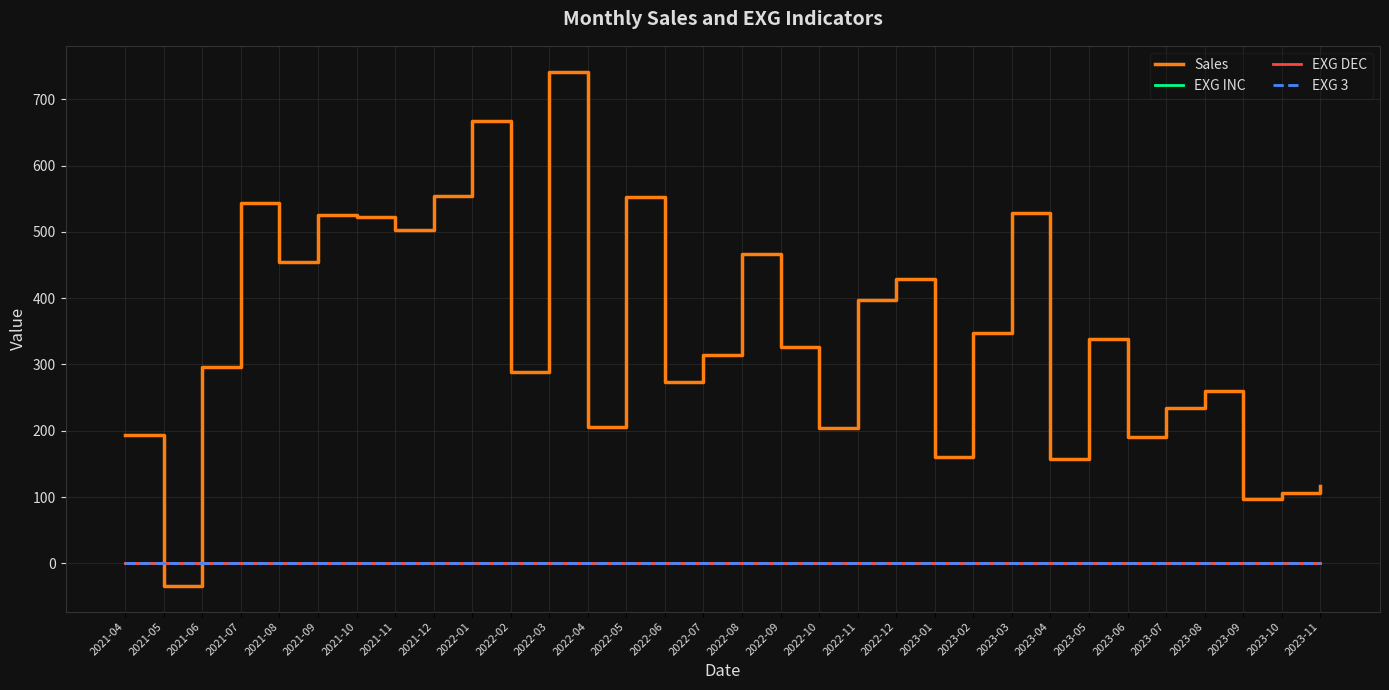

Which series ends up on top after the final intersection of Sales and EXG INC?

Sales